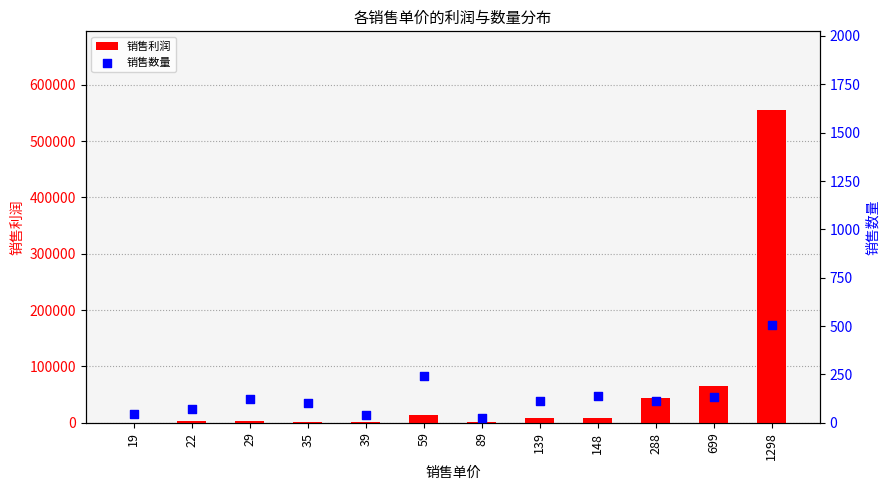

At which category is the sum across all series the highest?

1298